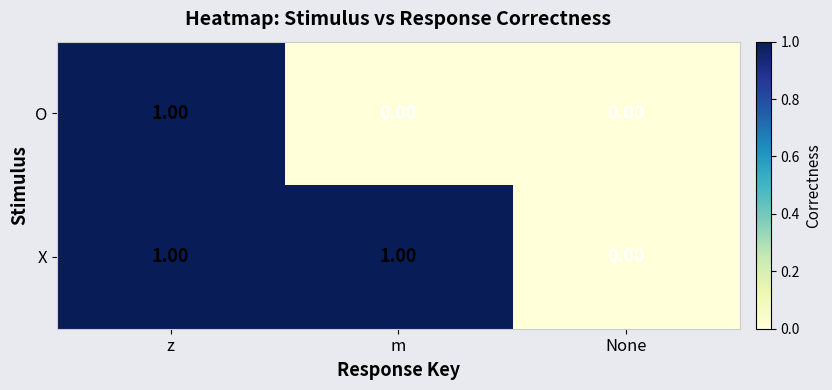

At which label is X closest to 0?

None